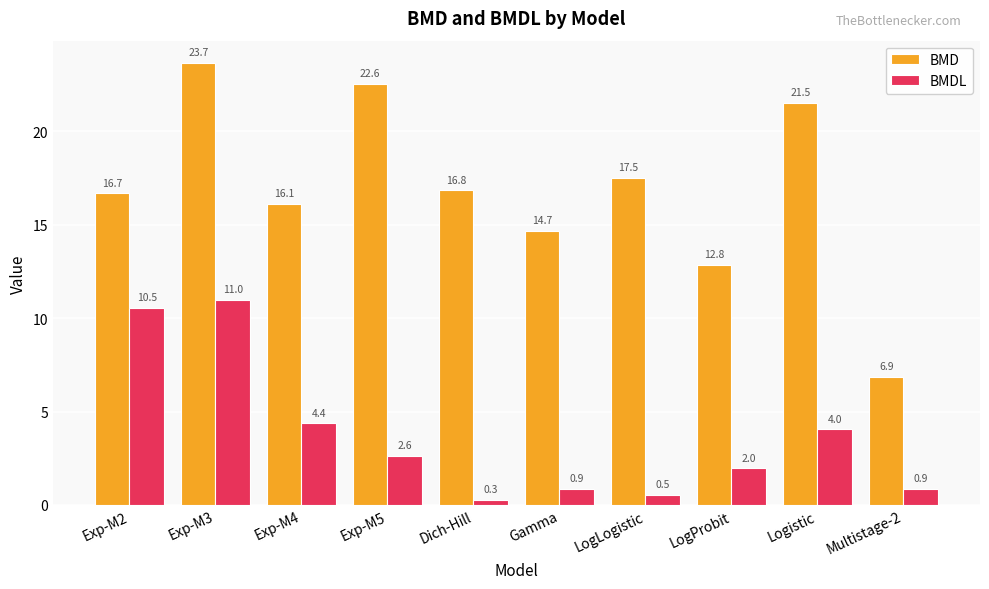

What is the total value across all series at Multistage-2?

7.7